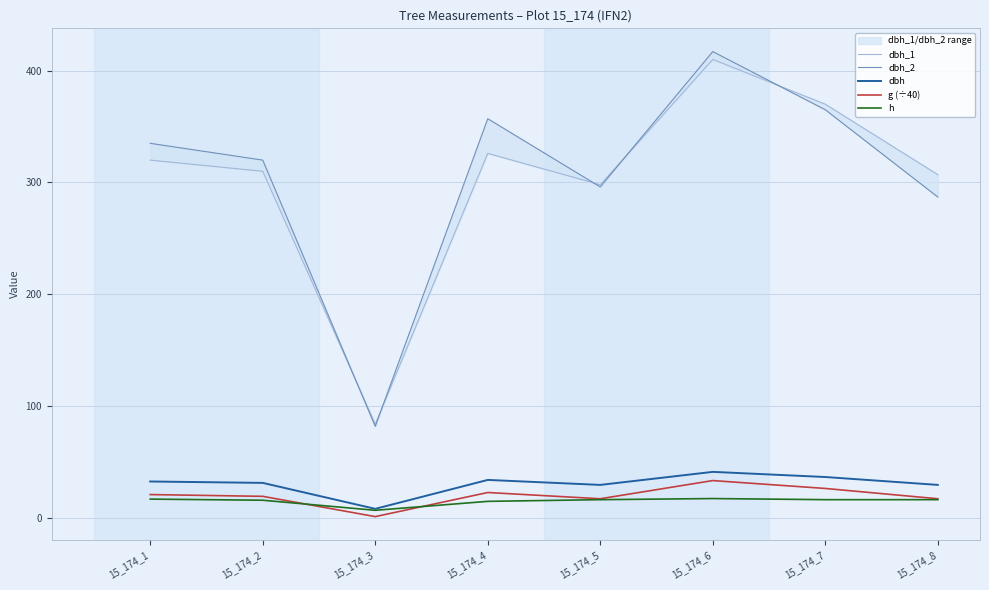

Which label corresponds to the largest value in the chart?

15_174_6